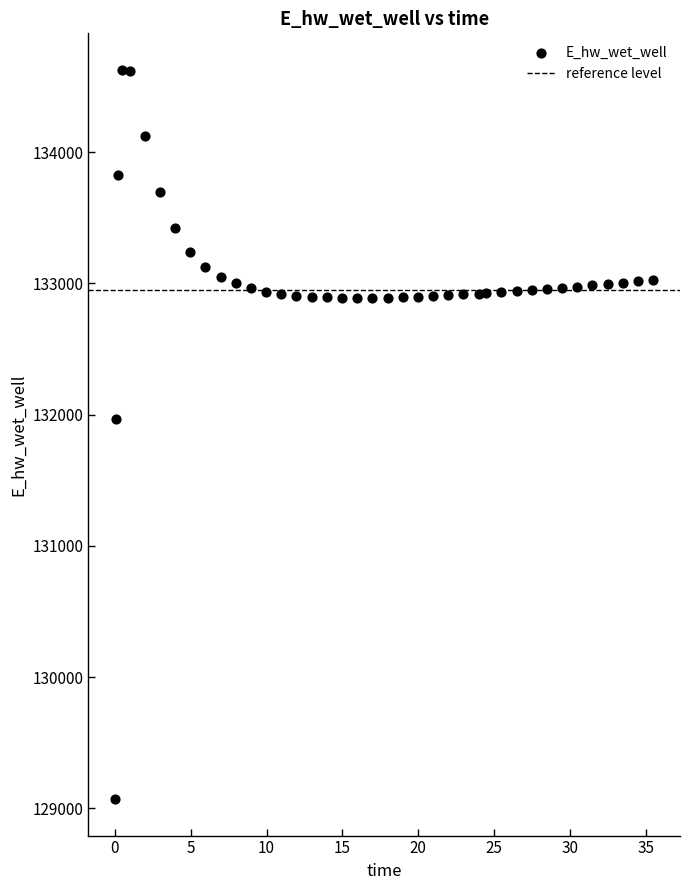

What is the range of X values (max minus min)?

35.4